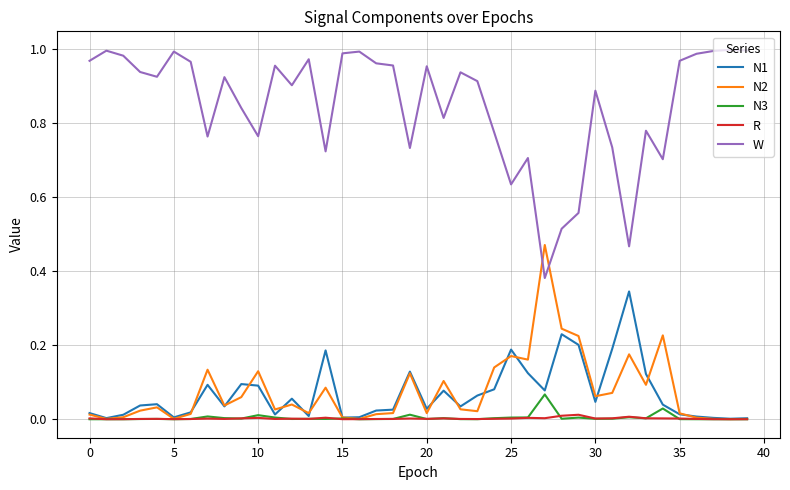

List the series in order of their peak value, lowest first.

R, N3, N1, N2, W